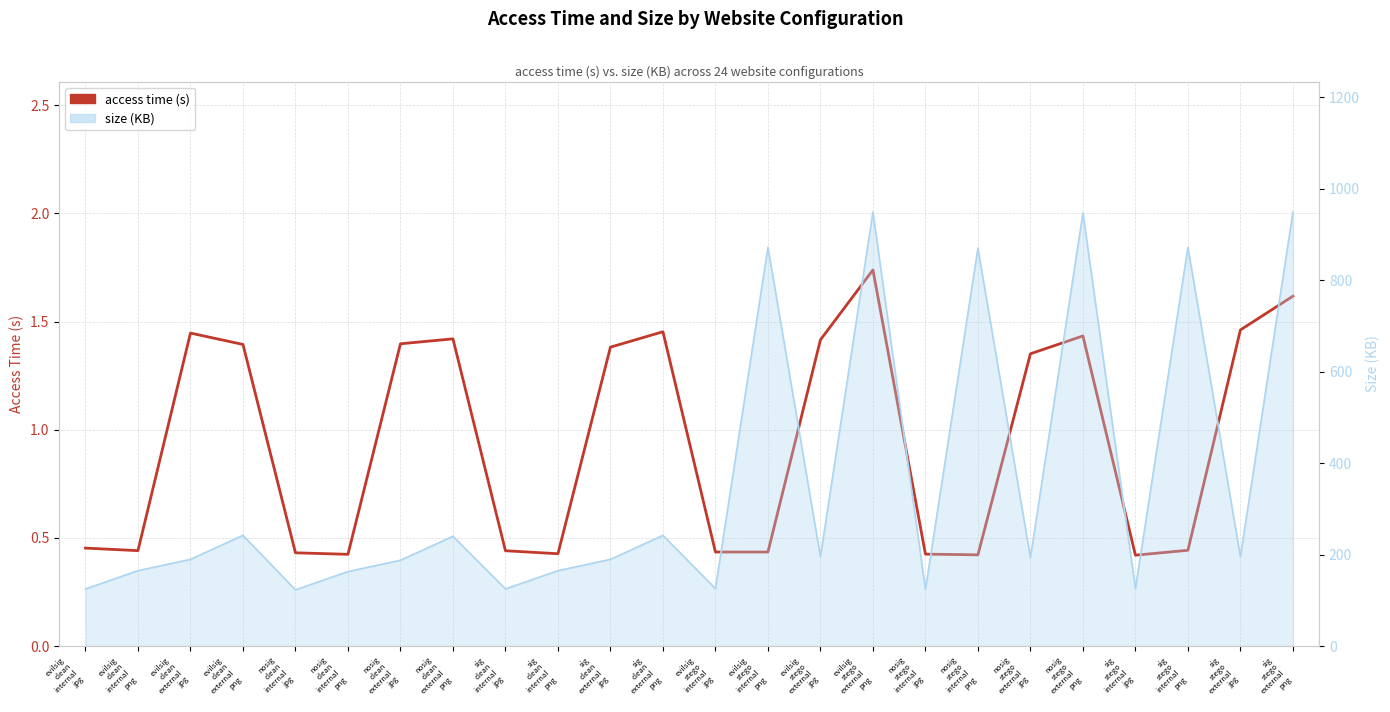

Reading left to right, list all the values displayed in this chart.

evilsig
clean
internal
jpg=0.5	evilsig
clean
internal
png=0.4	evilsig
clean
external
jpg=1.4	evilsig
clean
external
png=1.4	nosig
clean
internal
jpg=0.4	nosig
clean
internal
png=0.4	nosig
clean
external
jpg=1.4	nosig
clean
external
png=1.4	sig
clean
internal
jpg=0.4	sig
clean
internal
png=0.4	sig
clean
external
jpg=1.4	sig
clean
external
png=1.5	evilsig
stego
internal
jpg=0.4	evilsig
stego
internal
png=0.4	evilsig
stego
external
jpg=1.4	evilsig
stego
external
png=1.7	nosig
stego
internal
jpg=0.4	nosig
stego
internal
png=0.4	nosig
stego
external
jpg=1.4	nosig
stego
external
png=1.4	sig
stego
internal
jpg=0.4	sig
stego
internal
png=0.4	sig
stego
external
jpg=1.5	sig
stego
external
png=1.6